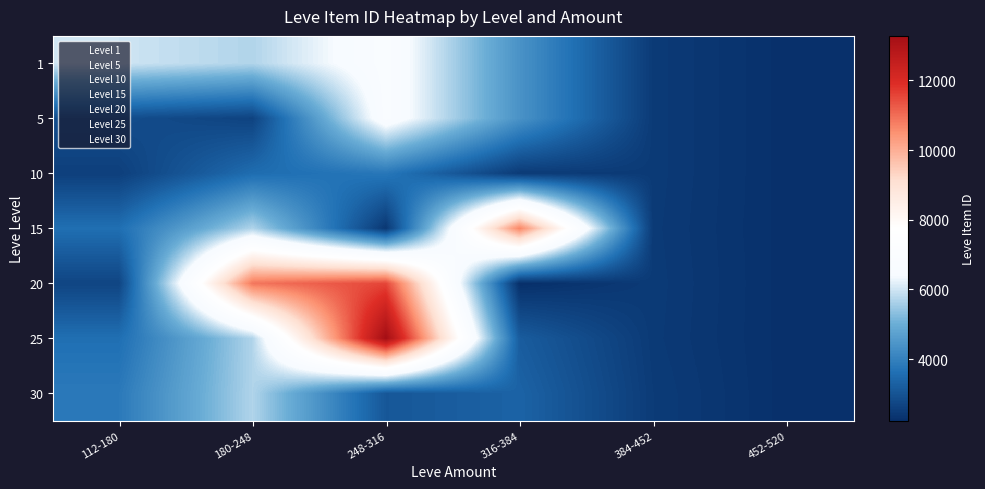

Between 452-520 and 384-452, which is larger?

384-452